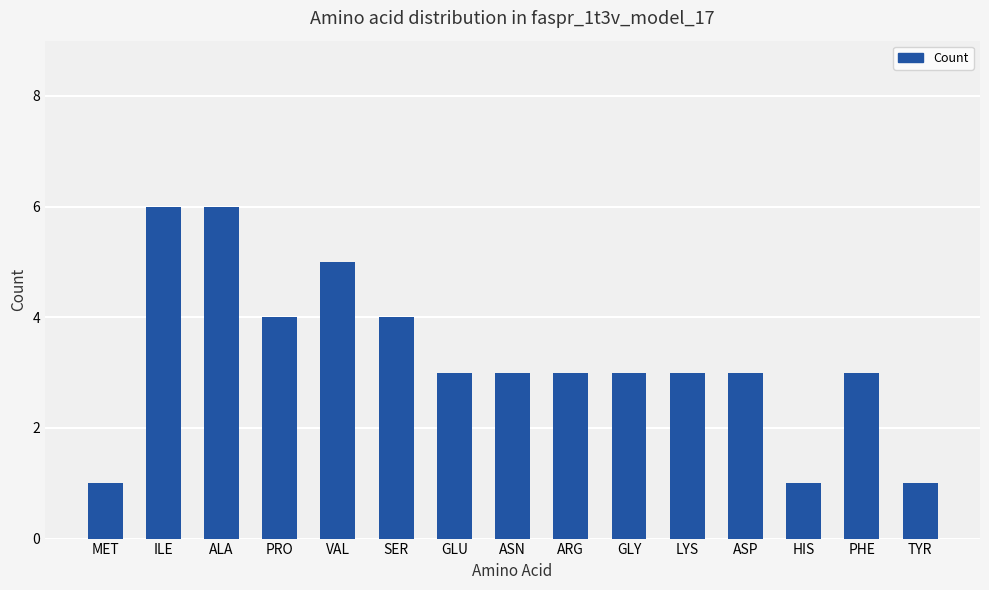

What is the average value?

3